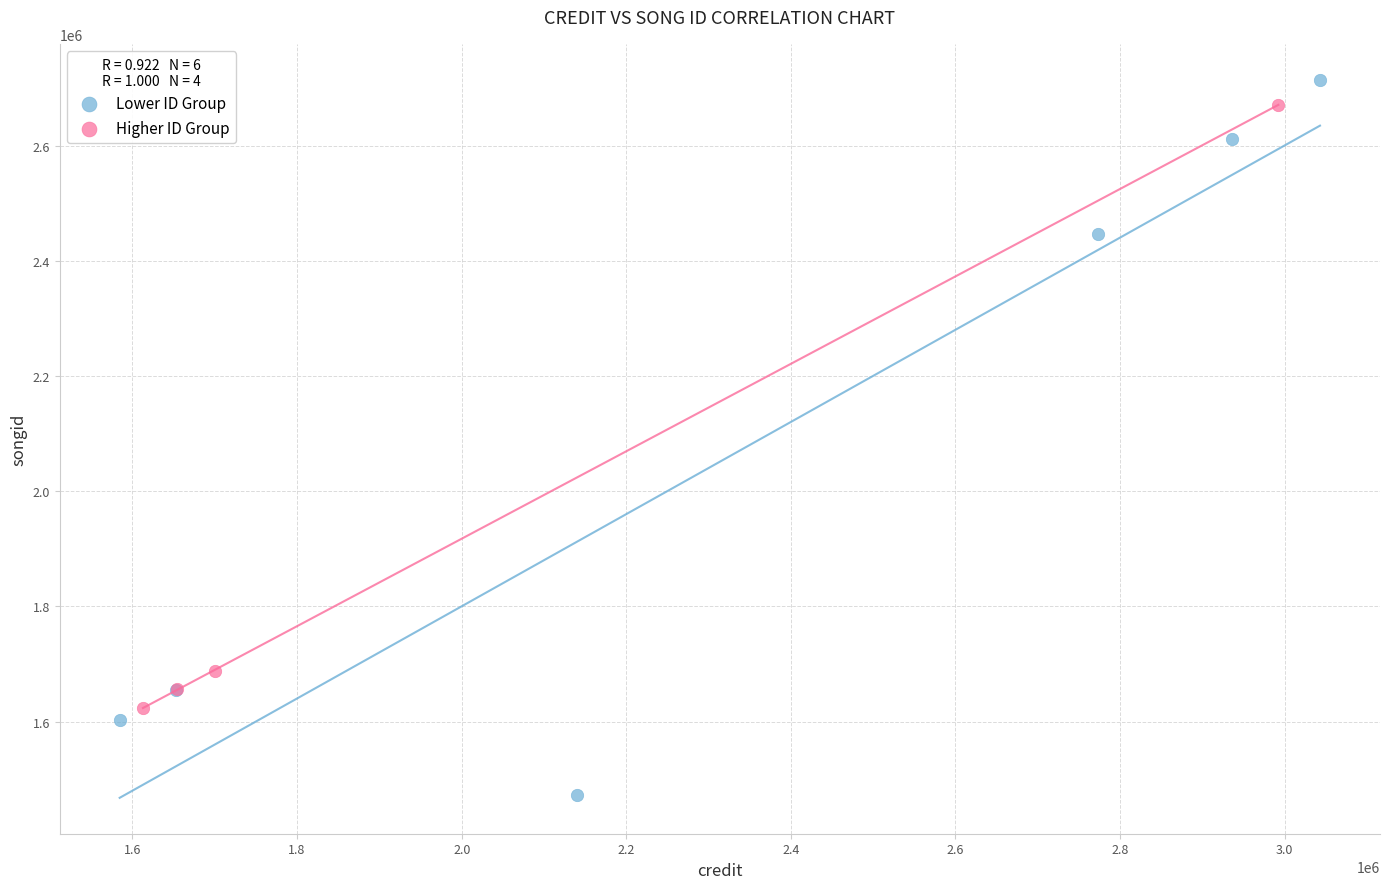

Which series reaches the maximum Y coordinate?

Lower ID Group